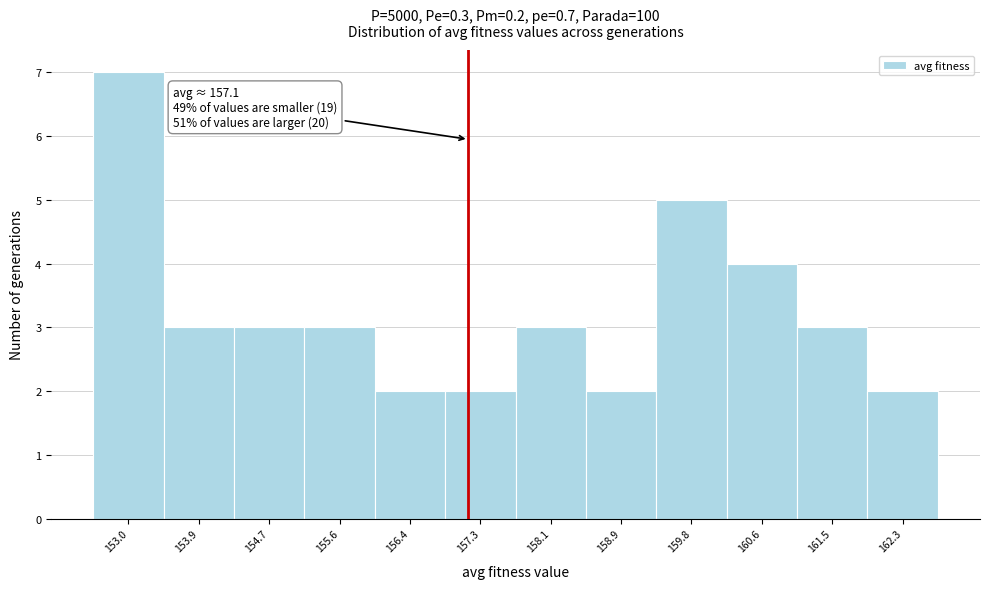

Over which range of the x-axis is the bar tallest?

152.6 to 153.5